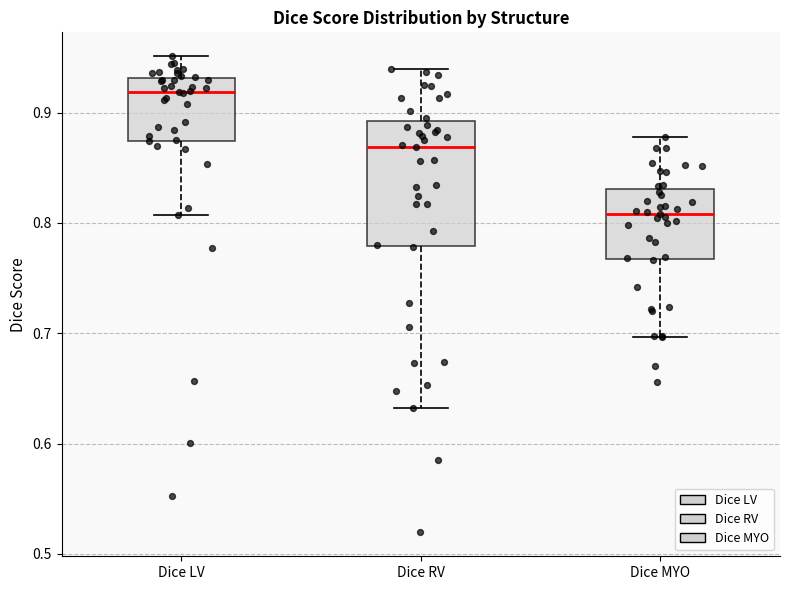

Which box has the lowest median line?

Dice MYO